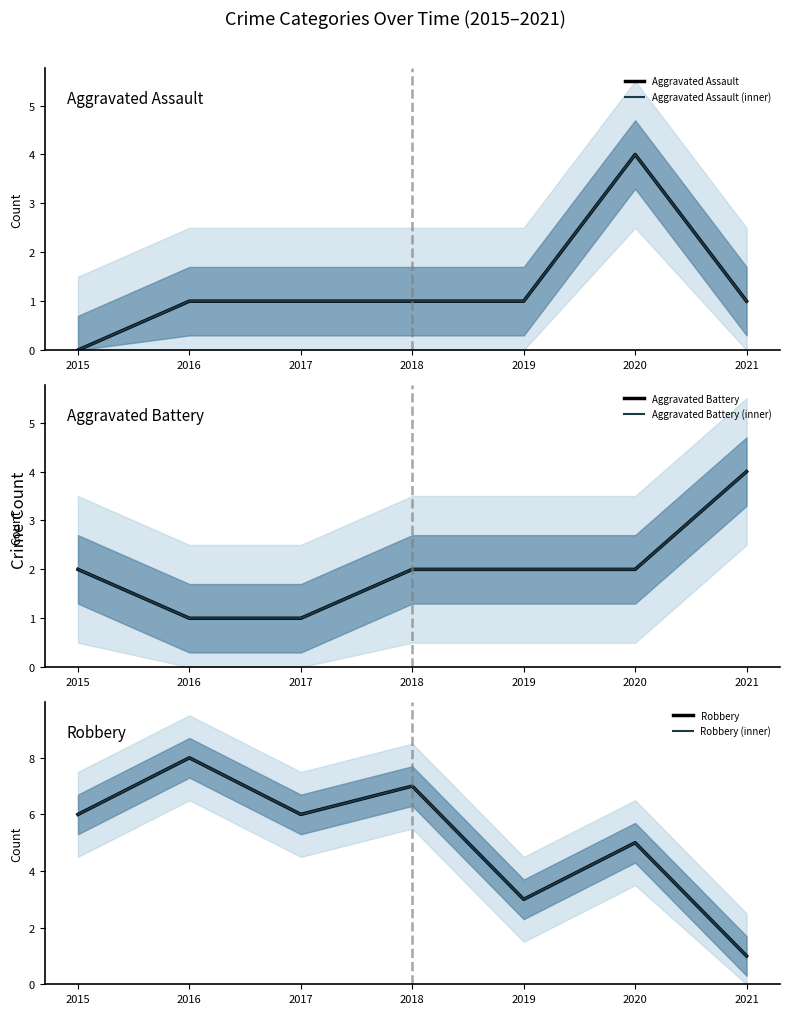

Count the number of categories in the chart.

7